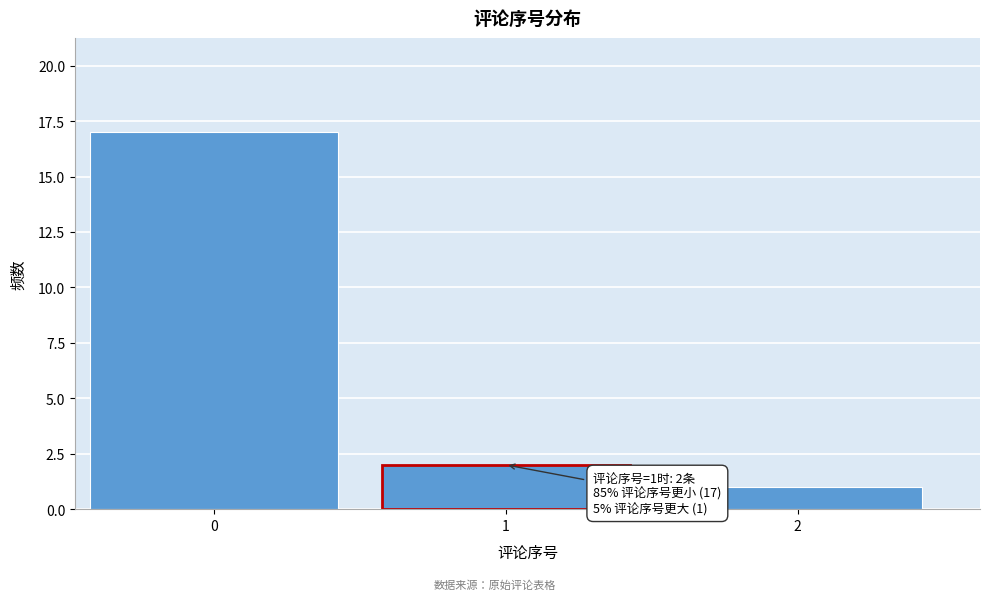

Reading left to right, transcribe all the data shown in this chart.

17	2	1